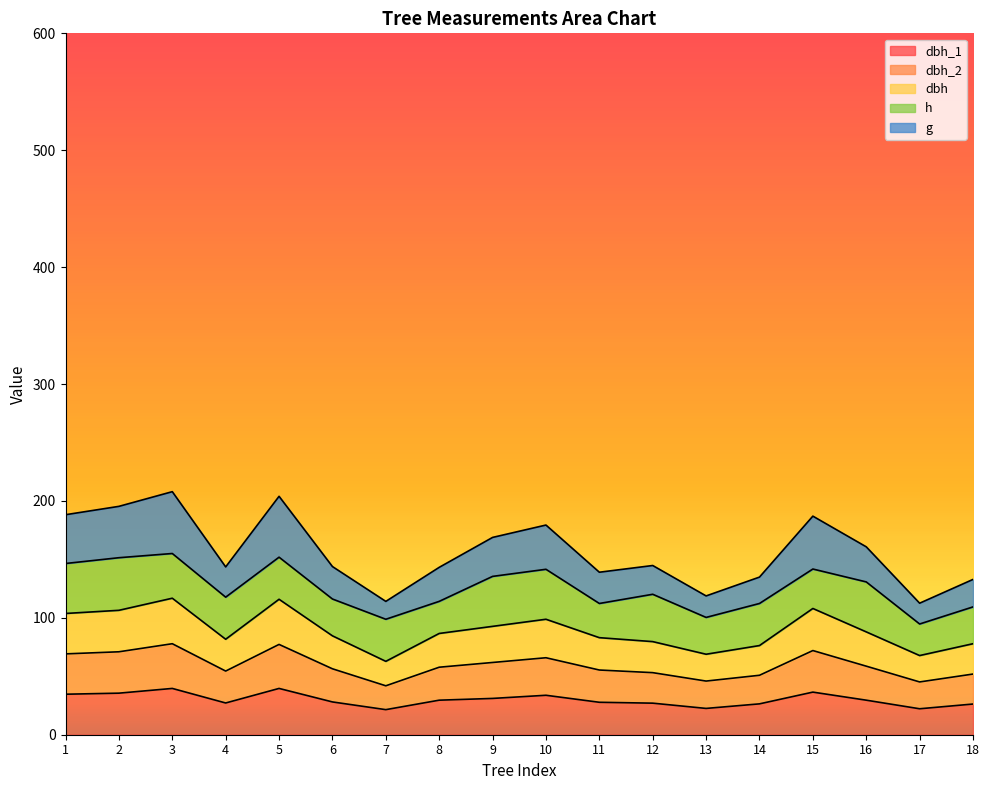

What is the total value across all series at 13?

118.7